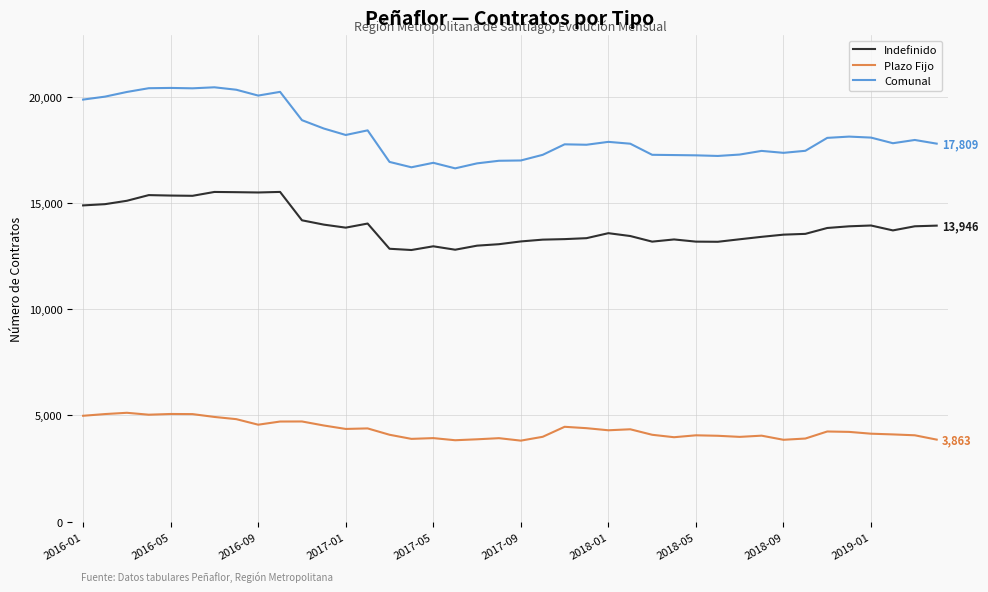

Rank the series by their average value, from lowest to highest.

Plazo Fijo, Indefinido, Comunal